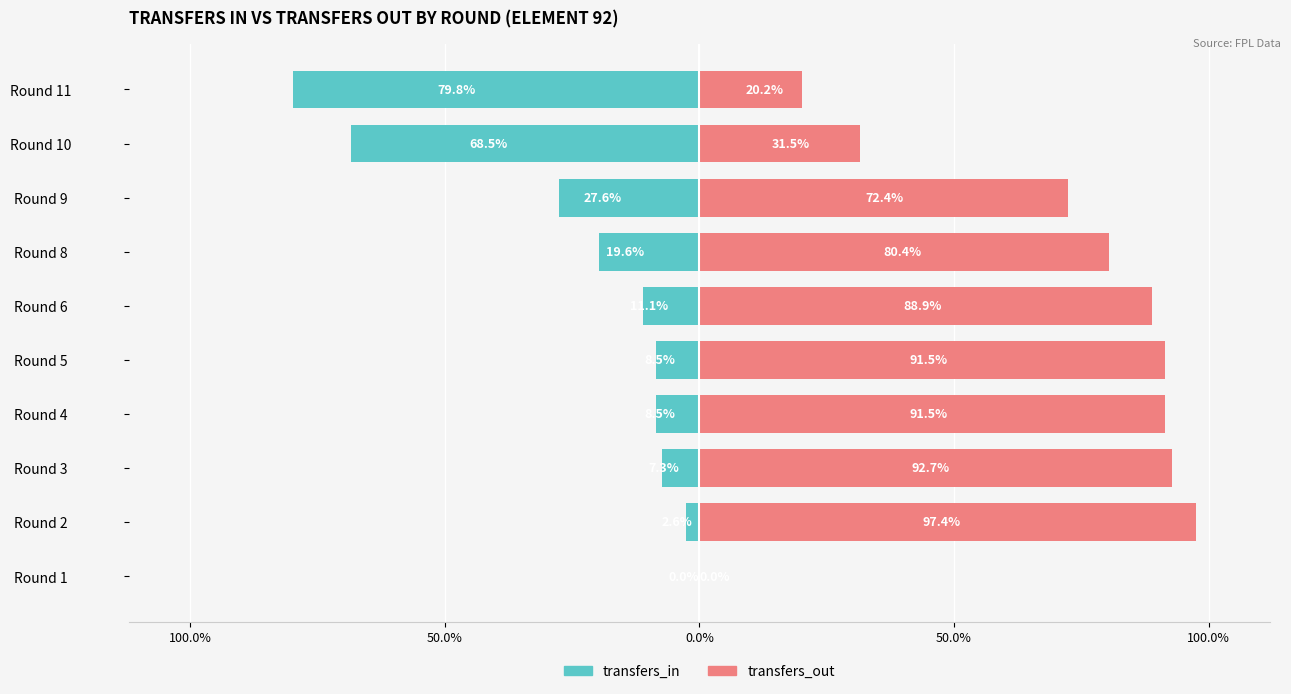

What is the value of the transfers_out bar at the 9th from the left?

31.5